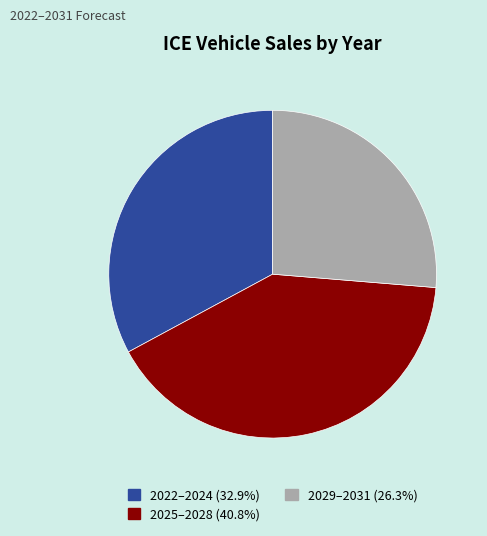

Does any single category account for the majority?

No